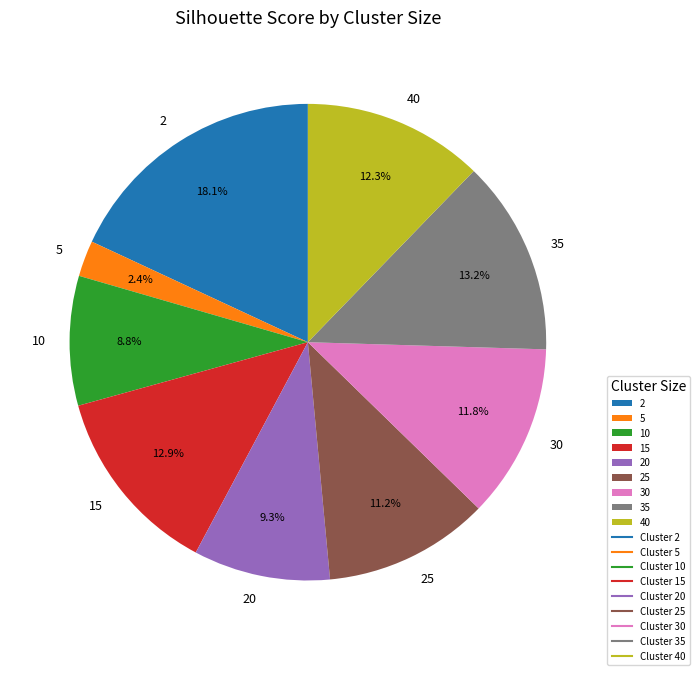

Is the sum of 15 and 40 greater than half?

No